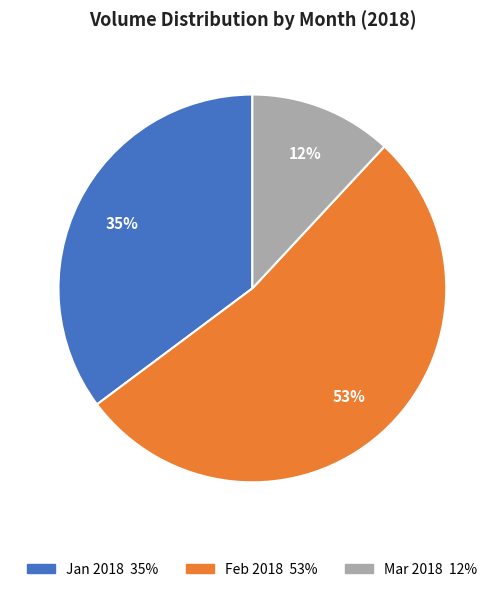

Does any single category account for the majority?

Yes